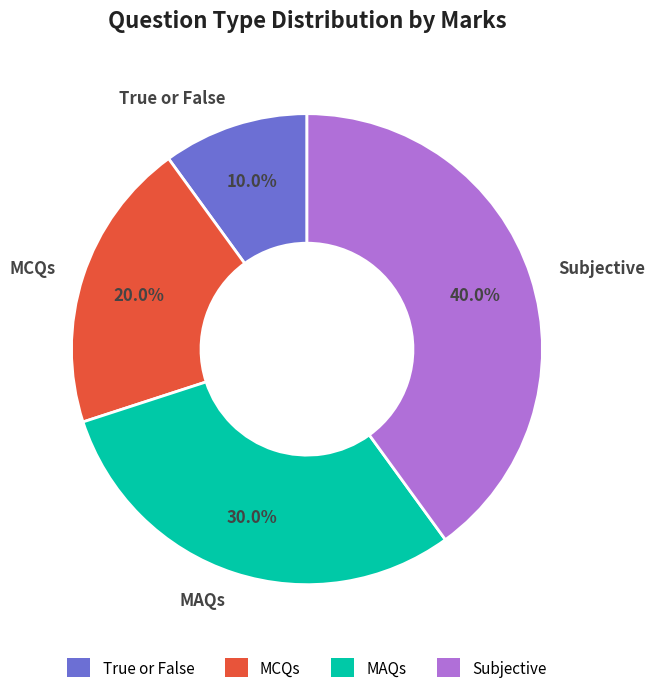

Does MCQs account for over 50% of the chart?

No